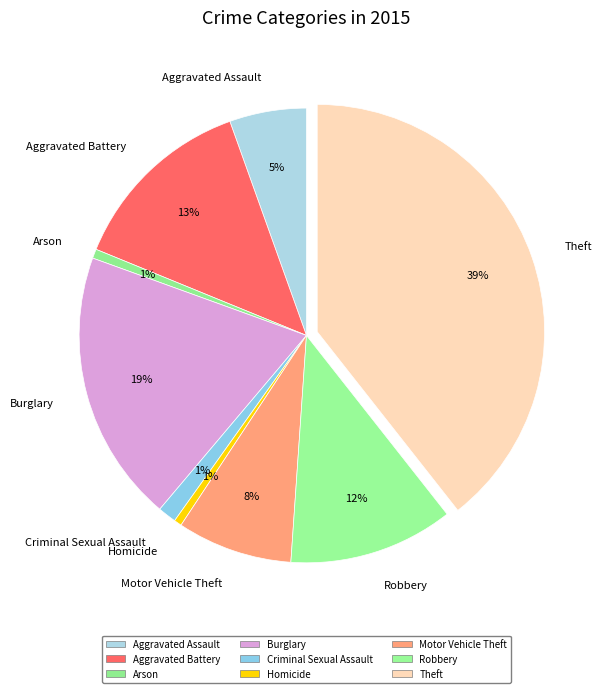

To the nearest percent, what percentage of the pie is Robbery?

12%